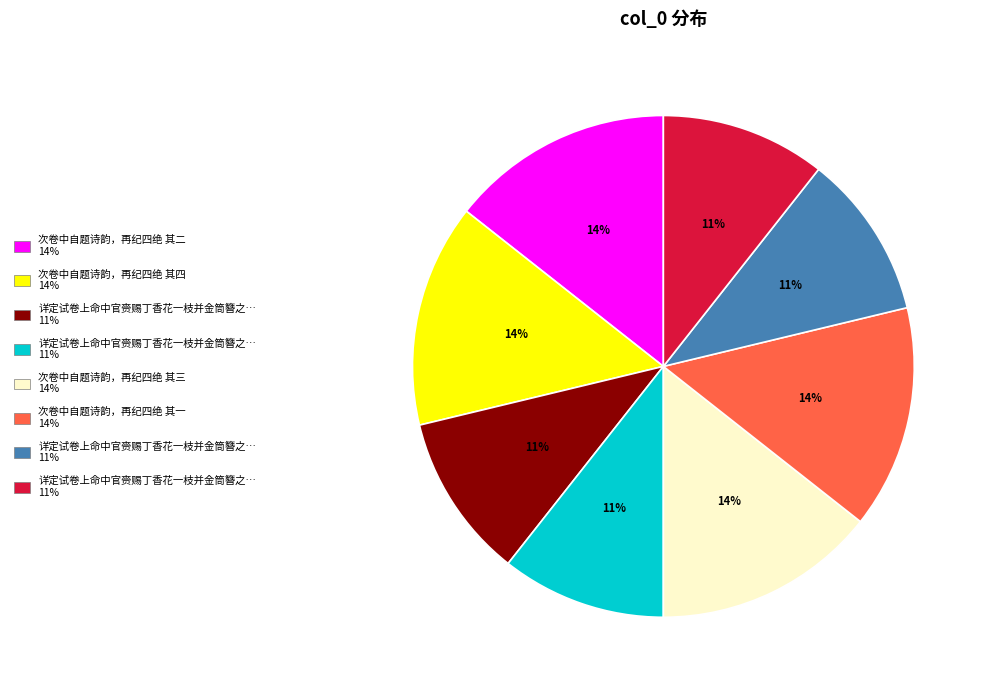

How many slices are in this pie chart?

8